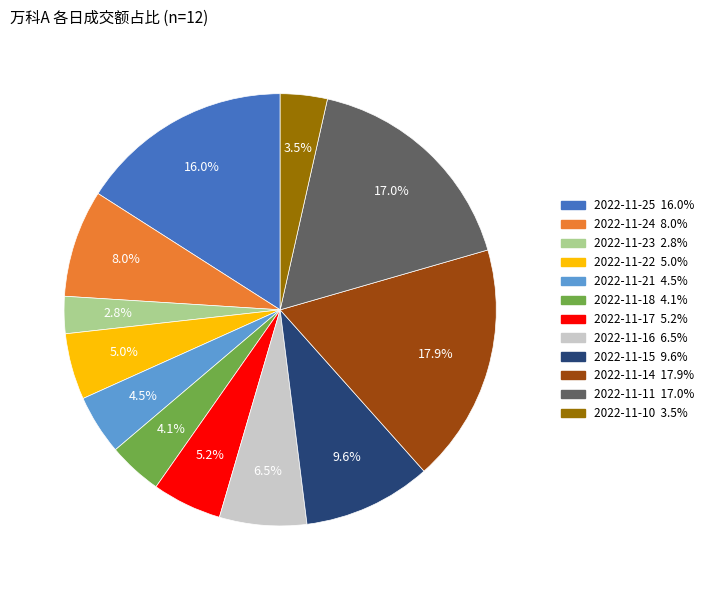

Which slice is the largest?

2022-11-14